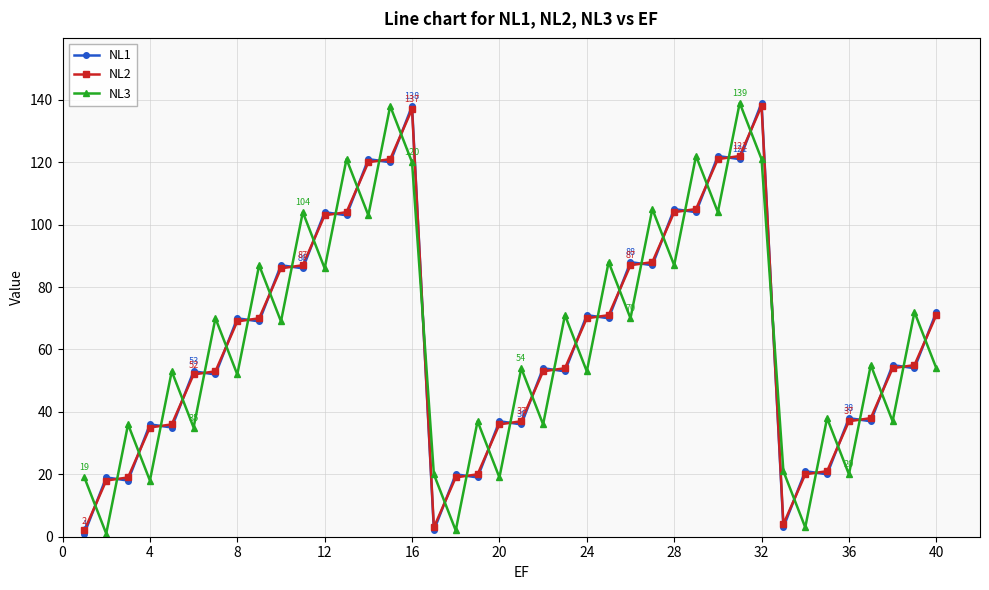

At how many categories does at least one series exceed 131?

4